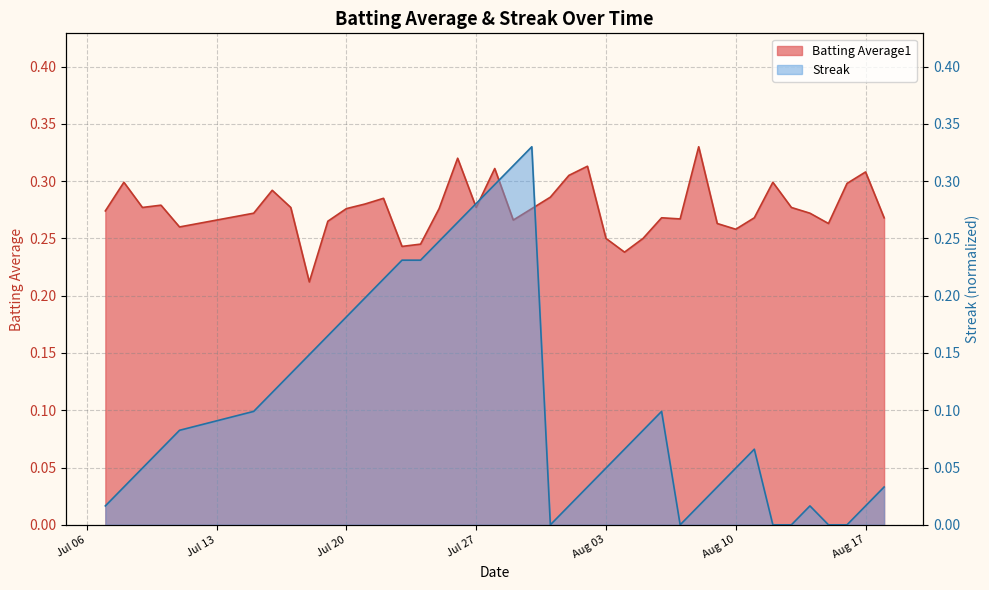

What are all the series names shown in the legend?

Batting Average1, Streak